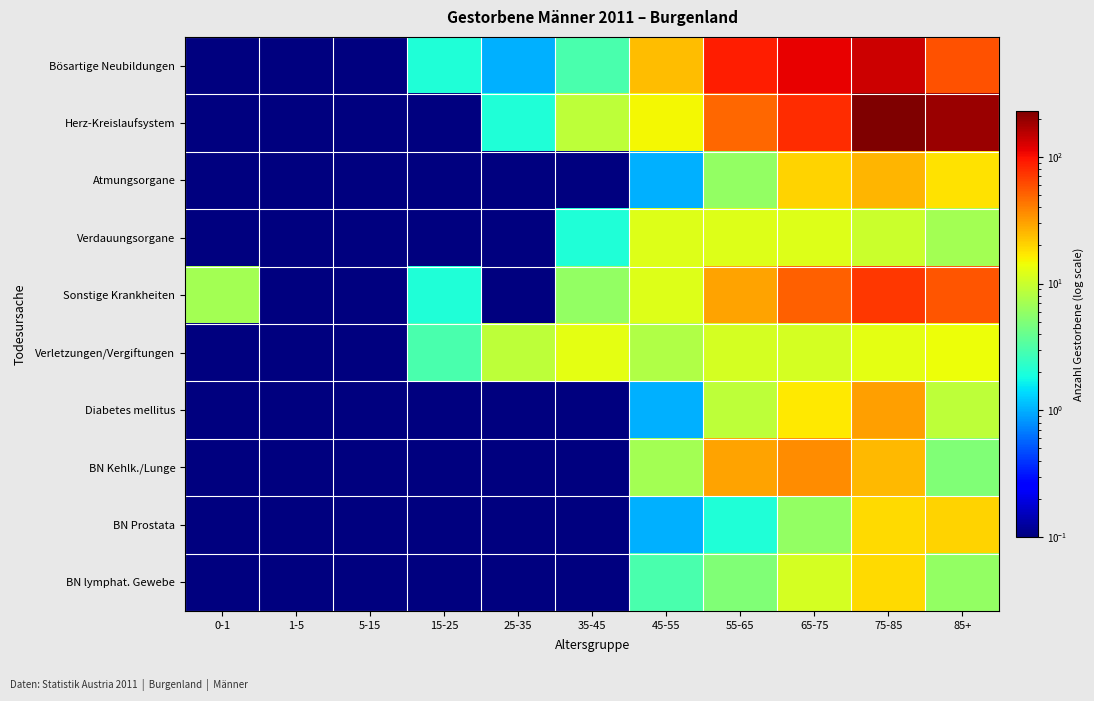

Between 65-75 and 25-35, which is larger?

65-75